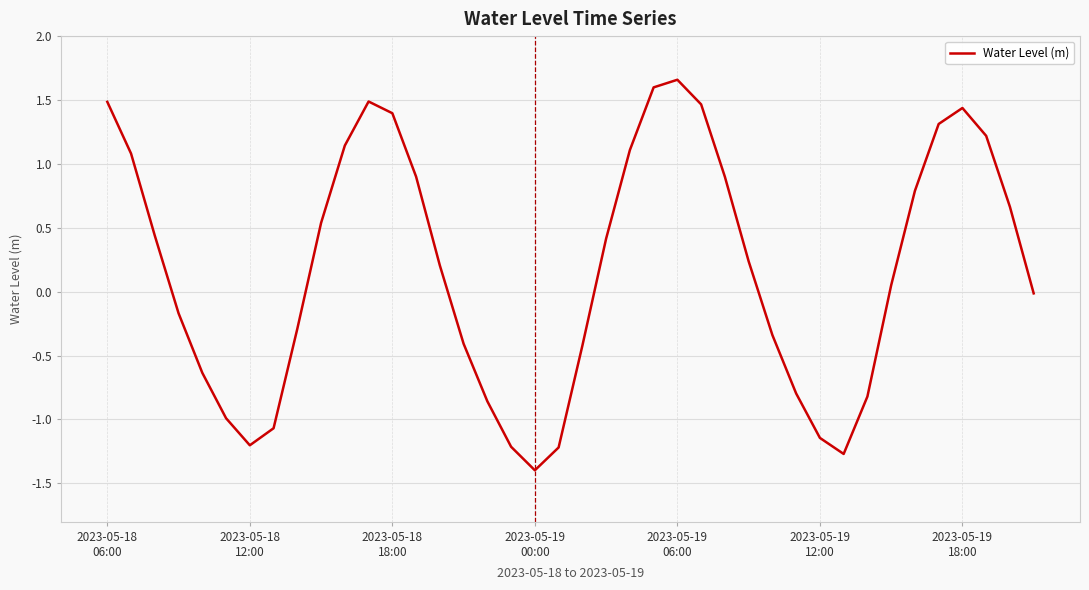

How many interior local peaks (higher than both neighbors) does the data have?

3